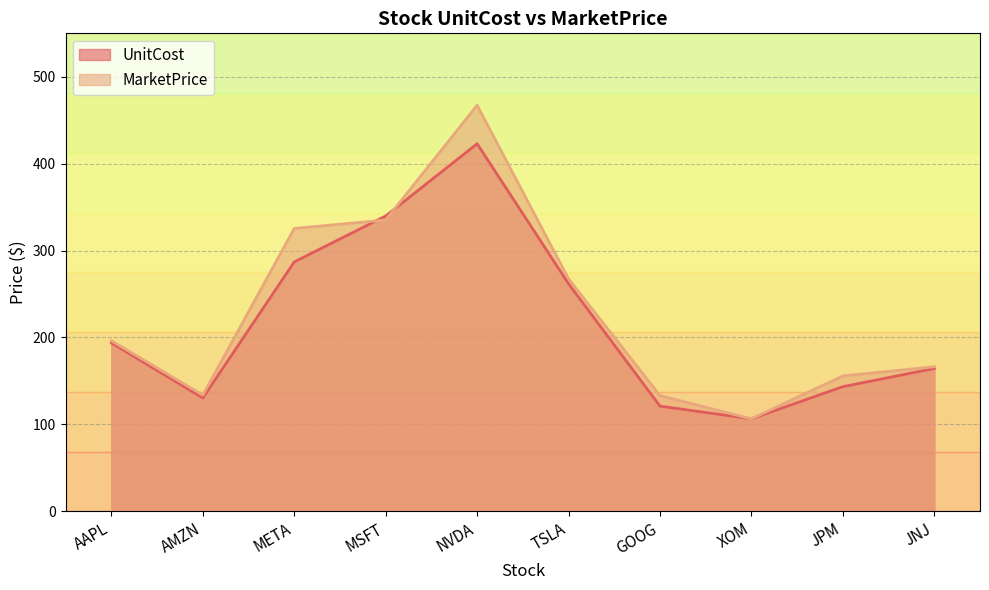

What is the value of the UnitCost point at the 6th from the left?

261.8